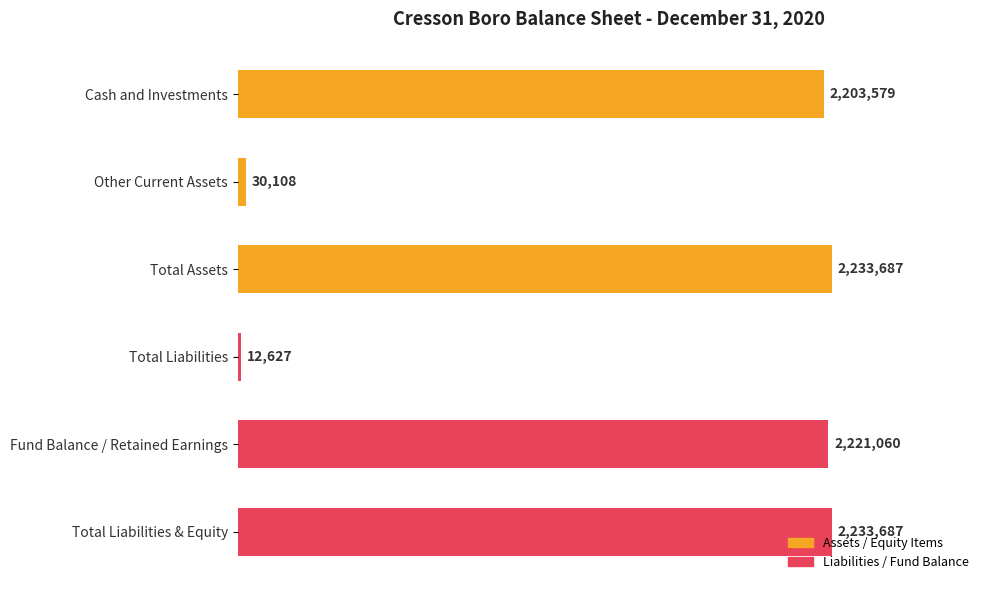

Does the chart contain any negative values?

No